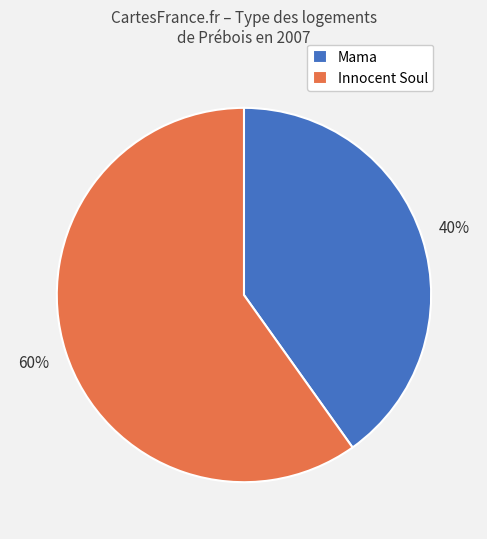

What is the smallest slice in the pie chart?

Mama